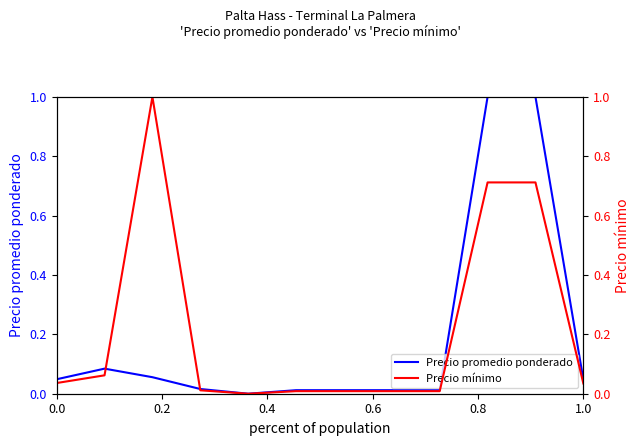

What is the difference between the maximum and minimum values in the Precio mínimo series?

1.0